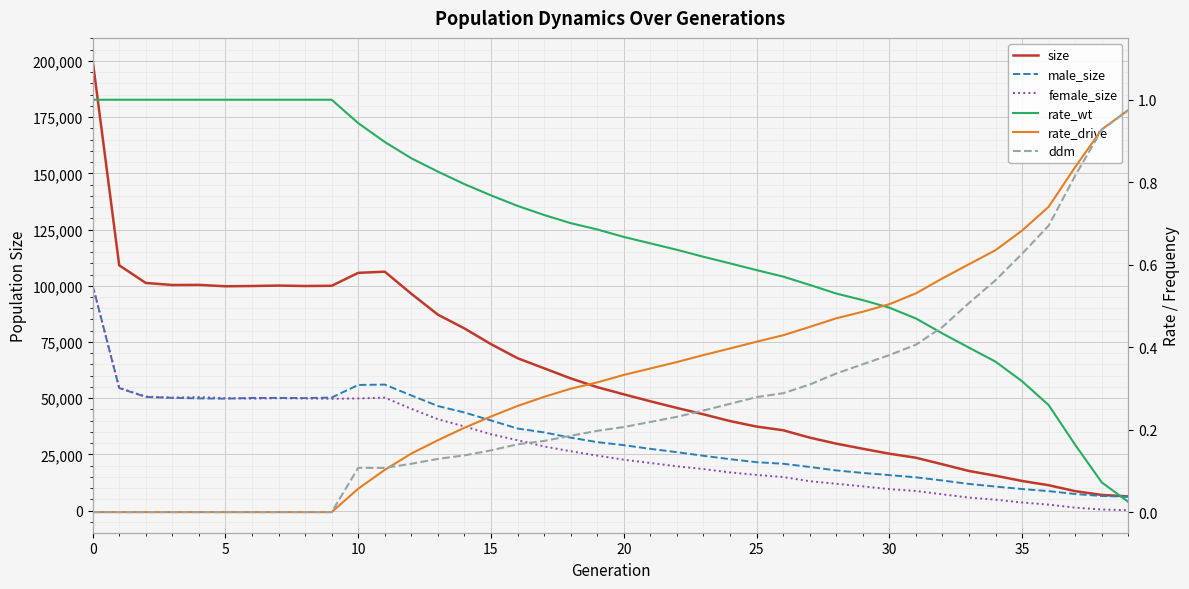

Is the value of ddm at 24 greater than the value of rate_wt at 28?

No